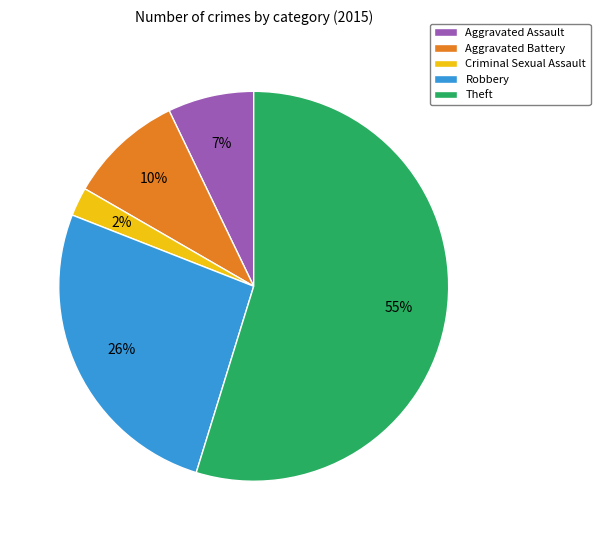

What is the smallest slice in the pie chart?

Criminal Sexual Assault